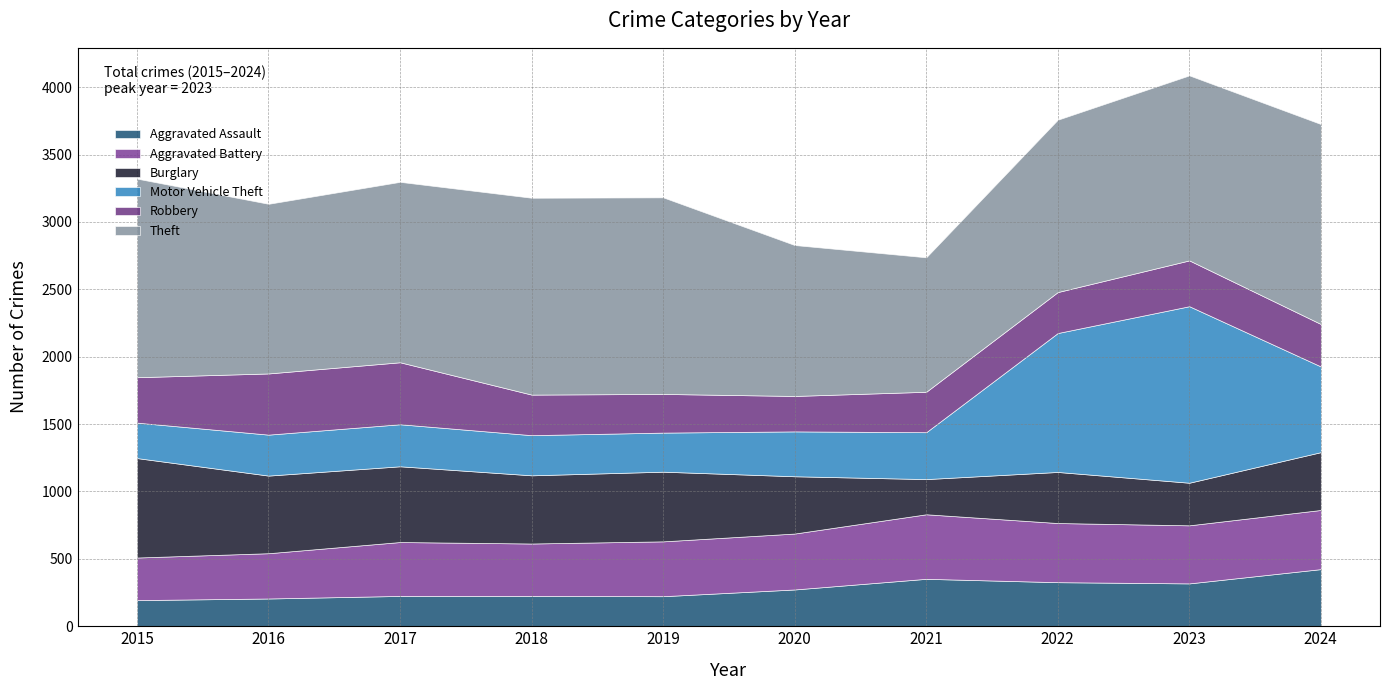

What are all the series names shown in the legend?

Aggravated Assault, Aggravated Battery, Burglary, Motor Vehicle Theft, Robbery, Theft